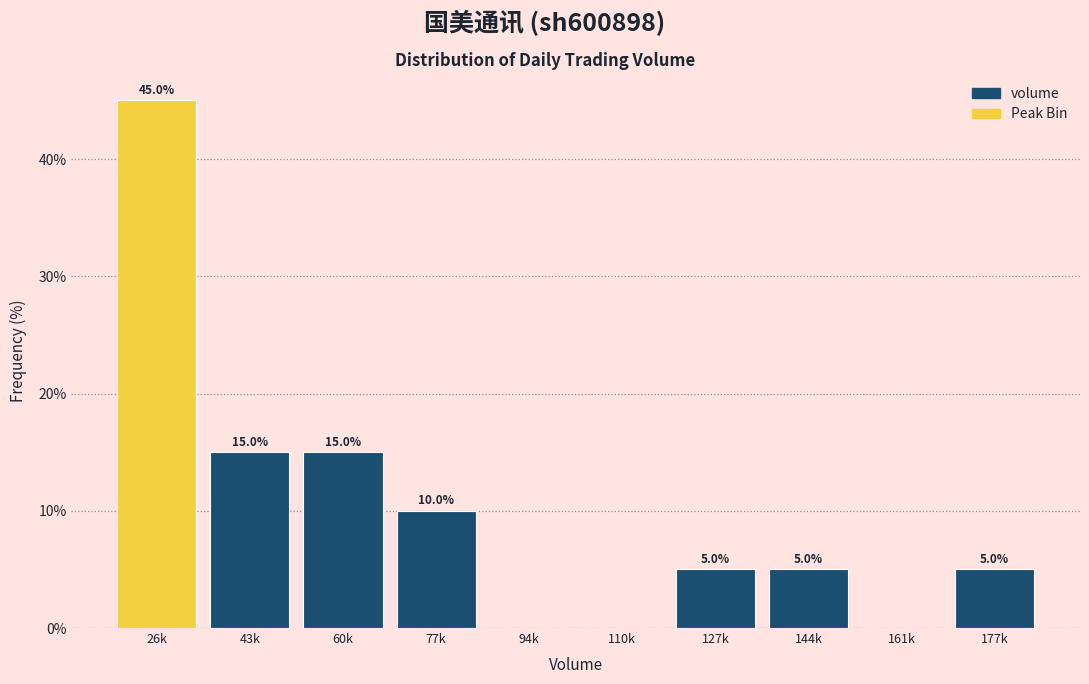

Reading left to right, list all the values displayed in this chart.

26k=45	43k=15	60k=15	77k=10	94k=0	110k=0	127k=5	144k=5	161k=0	177k=5